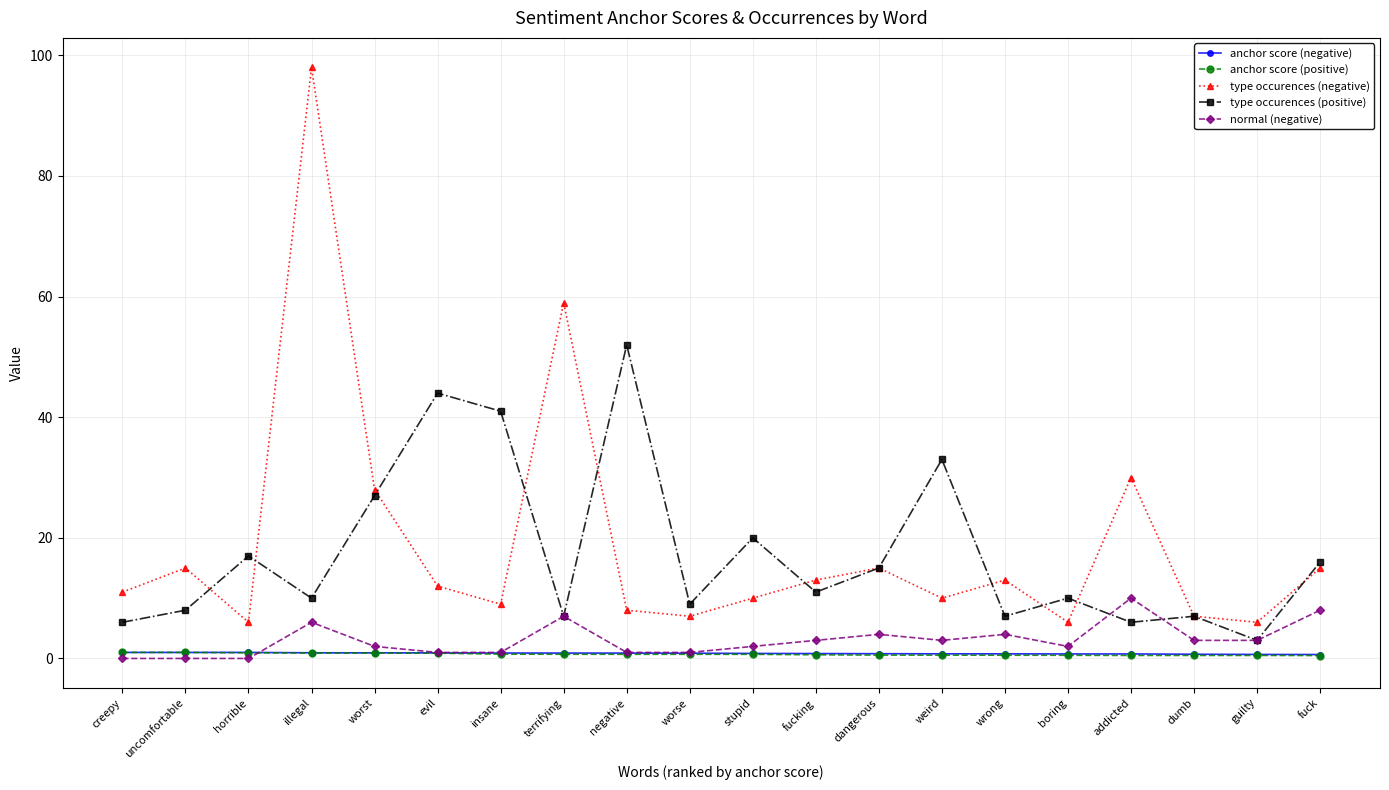

What is the difference between the highest and lowest values at dangerous?

14.4